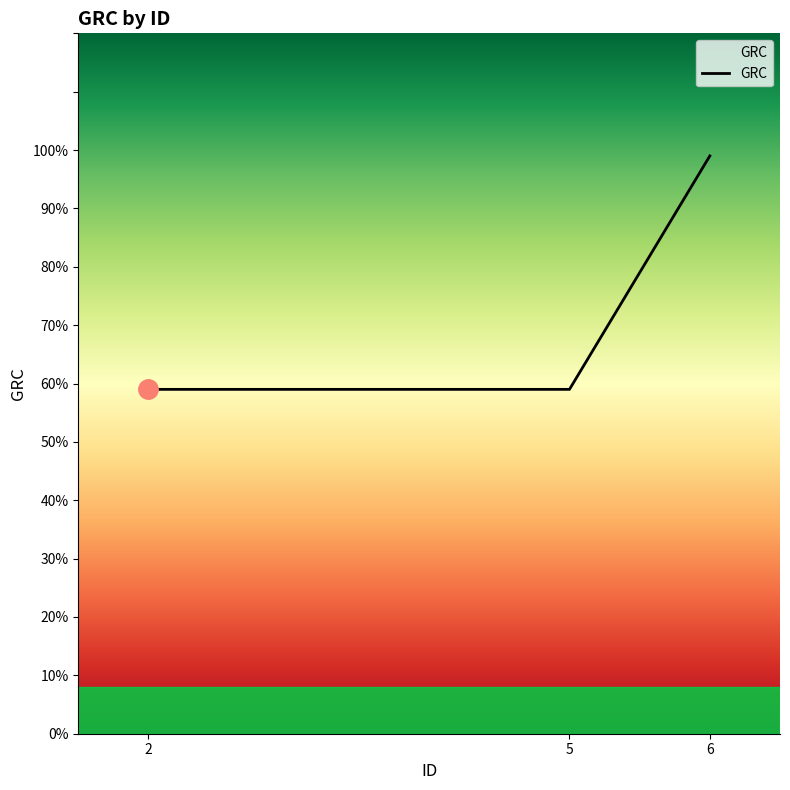

What is the change in value from 2 to 6?

+40